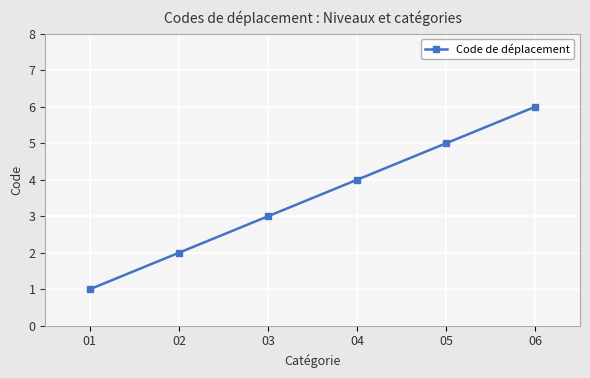

What is the minimum value shown in the chart?

1